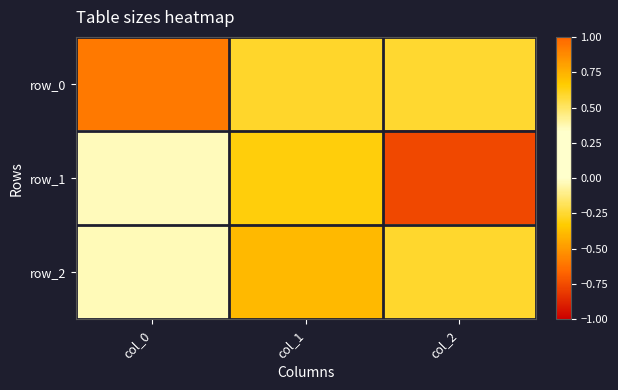

How many values in row_1 are below zero?

2